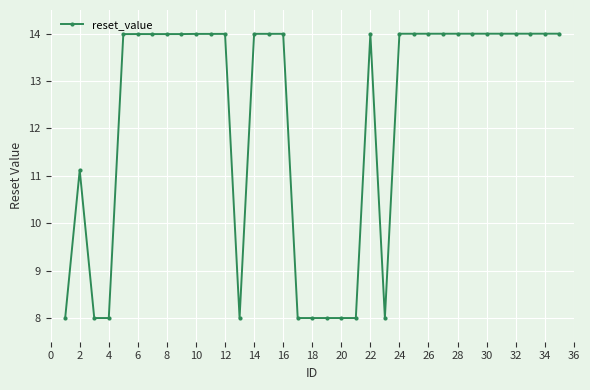

What is the difference between the second highest and second lowest values?

6.0